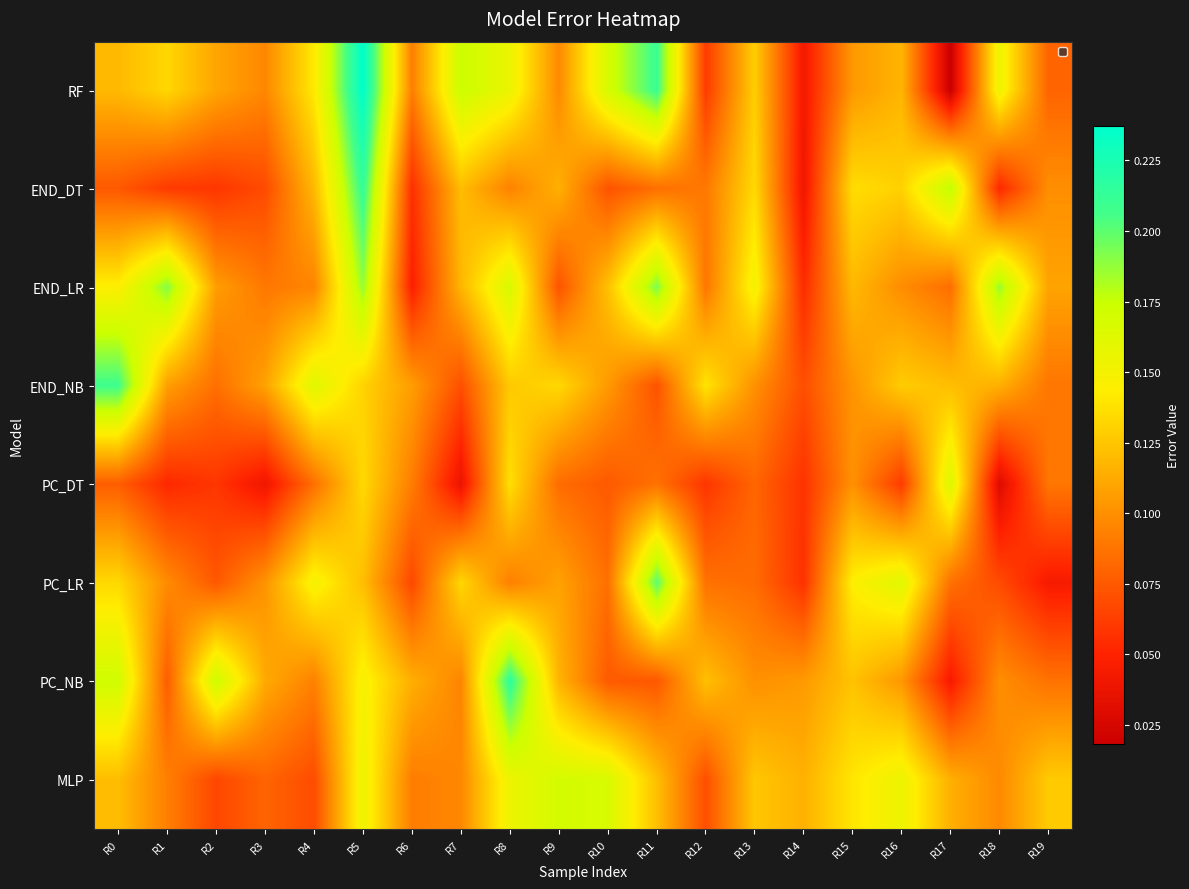

Reading left to right, list all the values displayed in this chart.

RF: R0=0.1	R1=0.1	R2=0.1	R3=0.1	R4=0.1	R5=0.2	R6=0.1	R7=0.2	R8=0.2	R9=0.1	R10=0.2	R11=0.2	R12=0.1	R13=0.1	R14=0.0	R15=0.1	R16=0.1	R17=0.0	R18=0.2	R19=0.1
END_DT: R0=0.1	R1=0.1	R2=0.1	R3=0.1	R4=0.1	R5=0.2	R6=0.1	R7=0.1	R8=0.1	R9=0.1	R10=0.1	R11=0.1	R12=0.1	R13=0.1	R14=0.0	R15=0.1	R16=0.1	R17=0.2	R18=0.1	R19=0.1
END_LR: R0=0.1	R1=0.2	R2=0.1	R3=0.1	R4=0.1	R5=0.2	R6=0.0	R7=0.1	R8=0.2	R9=0.1	R10=0.1	R11=0.2	R12=0.1	R13=0.2	R14=0.1	R15=0.1	R16=0.1	R17=0.1	R18=0.2	R19=0.1
END_NB: R0=0.2	R1=0.1	R2=0.1	R3=0.1	R4=0.2	R5=0.1	R6=0.1	R7=0.1	R8=0.1	R9=0.1	R10=0.1	R11=0.1	R12=0.1	R13=0.1	R14=0.1	R15=0.1	R16=0.1	R17=0.1	R18=0.1	R19=0.1
PC_DT: R0=0.1	R1=0.1	R2=0.1	R3=0.0	R4=0.1	R5=0.1	R6=0.1	R7=0.0	R8=0.1	R9=0.1	R10=0.1	R11=0.1	R12=0.1	R13=0.1	R14=0.1	R15=0.1	R16=0.1	R17=0.2	R18=0.0	R19=0.1
PC_LR: R0=0.1	R1=0.1	R2=0.1	R3=0.1	R4=0.1	R5=0.1	R6=0.1	R7=0.1	R8=0.1	R9=0.1	R10=0.1	R11=0.2	R12=0.1	R13=0.1	R14=0.1	R15=0.1	R16=0.2	R17=0.1	R18=0.1	R19=0.0
PC_NB: R0=0.2	R1=0.1	R2=0.2	R3=0.1	R4=0.1	R5=0.1	R6=0.1	R7=0.1	R8=0.2	R9=0.1	R10=0.1	R11=0.1	R12=0.1	R13=0.1	R14=0.1	R15=0.1	R16=0.1	R17=0.0	R18=0.1	R19=0.1
MLP: R0=0.1	R1=0.1	R2=0.1	R3=0.1	R4=0.1	R5=0.2	R6=0.1	R7=0.1	R8=0.2	R9=0.2	R10=0.2	R11=0.1	R12=0.1	R13=0.1	R14=0.1	R15=0.1	R16=0.2	R17=0.1	R18=0.1	R19=0.1